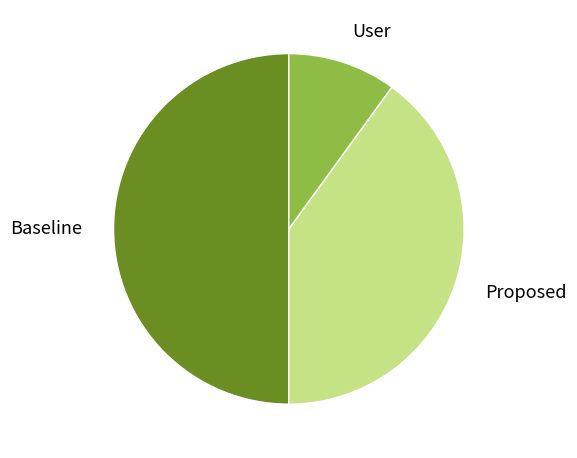

Is User the majority of the pie?

No